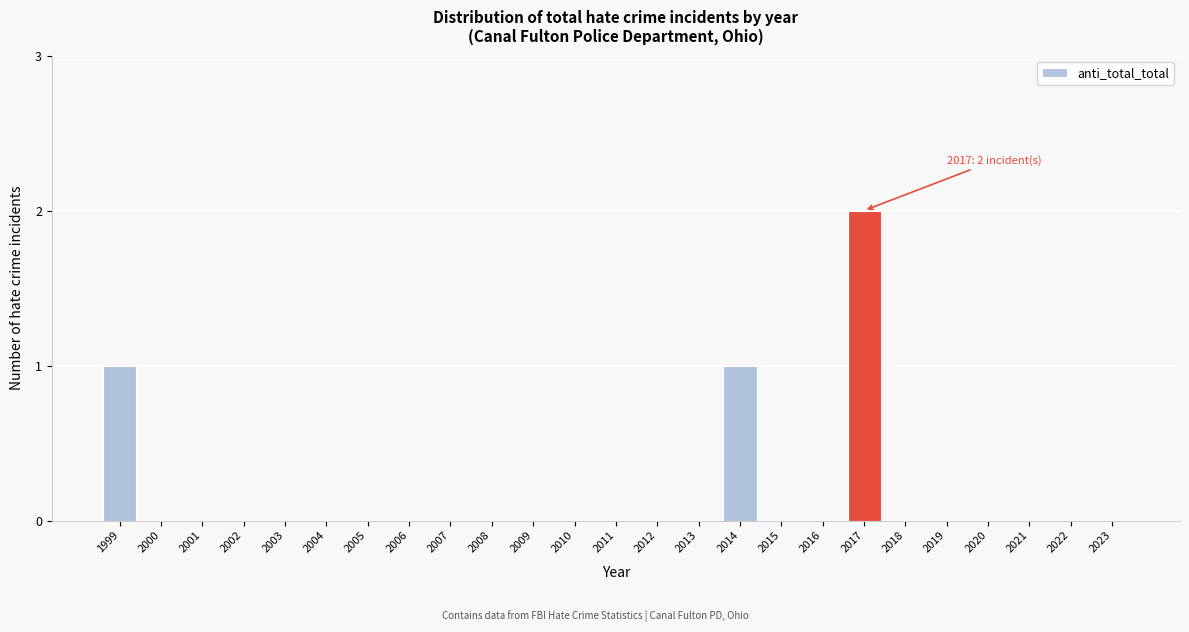

Reading left to right, transcribe all the data shown in this chart.

1999=1	2000=0	2001=0	2002=0	2003=0	2004=0	2005=0	2006=0	2007=0	2008=0	2009=0	2010=0	2011=0	2012=0	2013=0	2014=1	2015=0	2016=0	2017=2	2018=0	2019=0	2020=0	2021=0	2022=0	2023=0